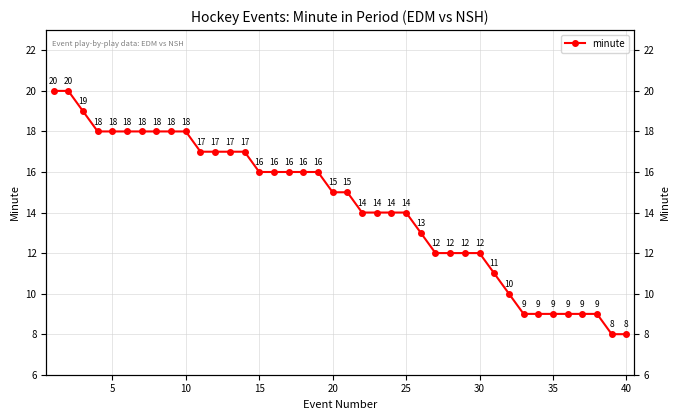

What is the value of the 33rd point from the left?

9